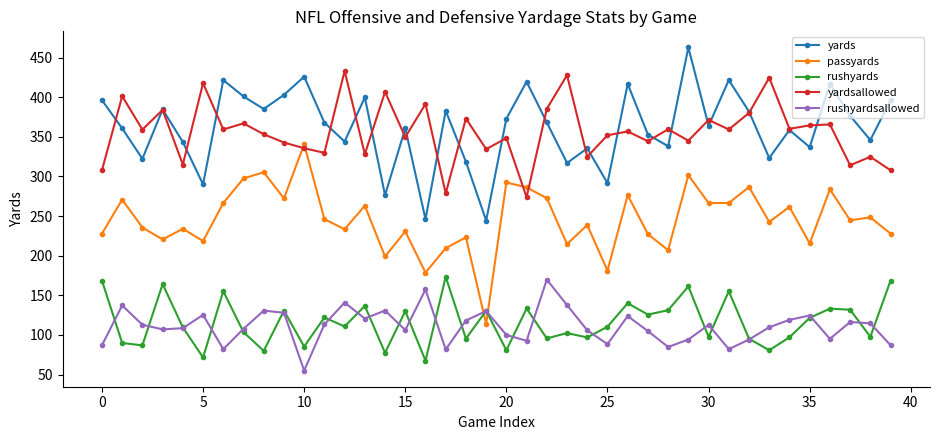

What is the sum of all passyards values?

9828.9